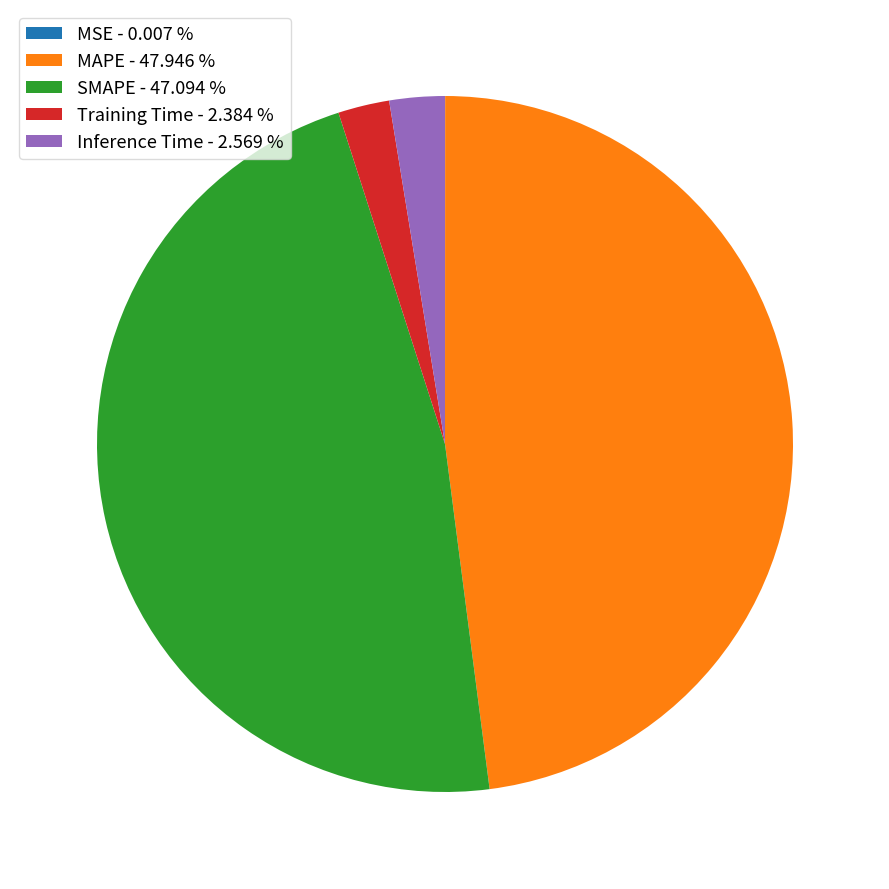

Do MAPE - 47.946 % and SMAPE - 47.094 % together represent more than half of the pie?

Yes